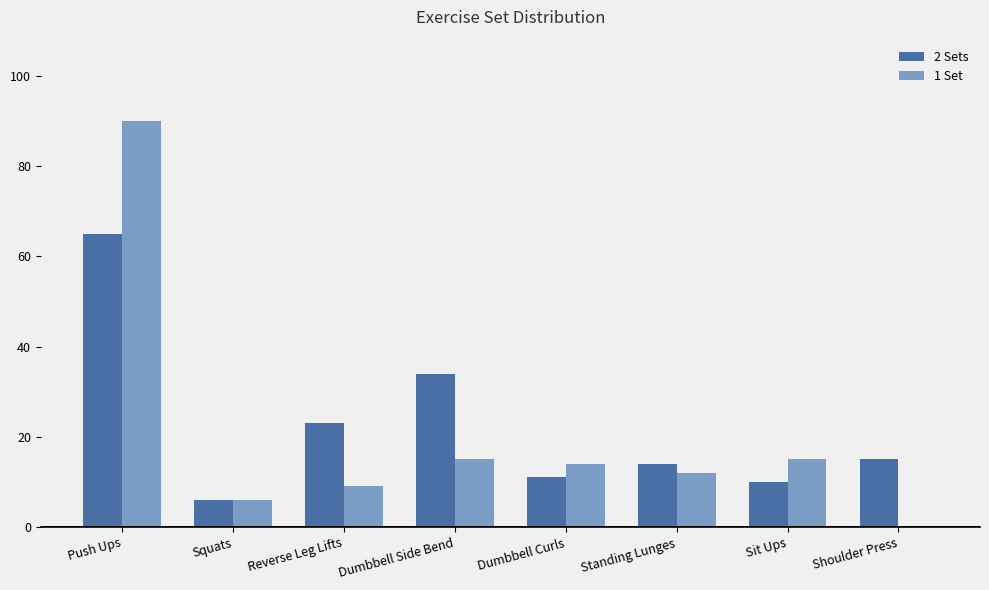

How many groups of bars are there?

8